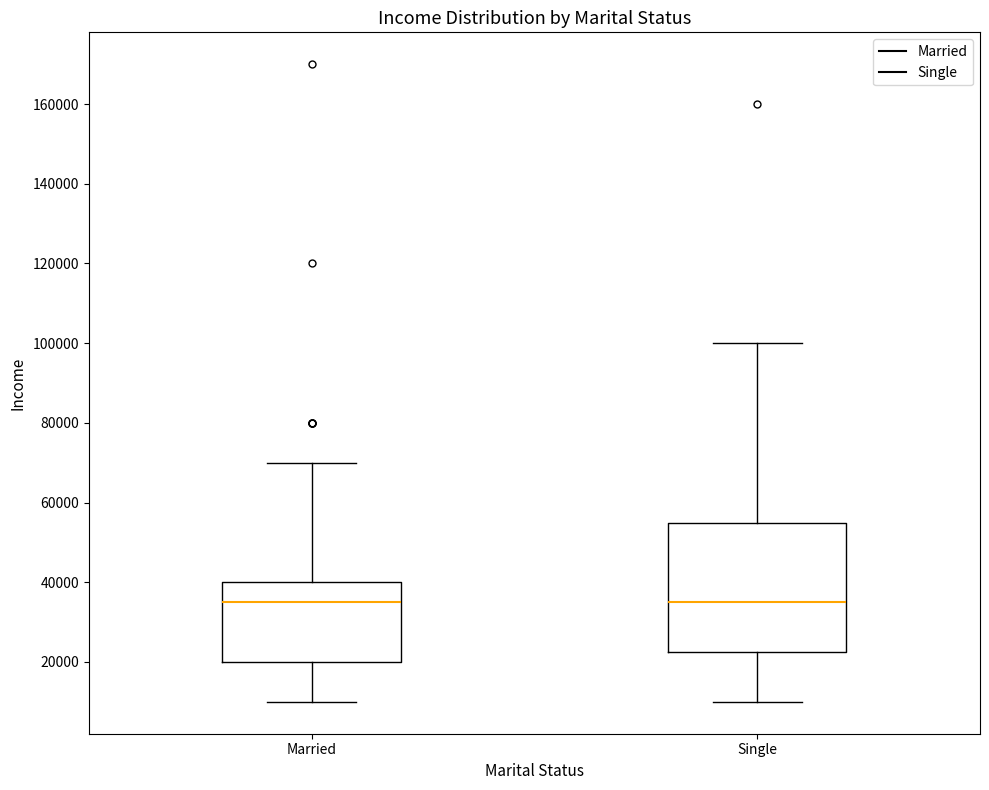

Which box is the tallest, from its lower edge to its upper edge?

Single